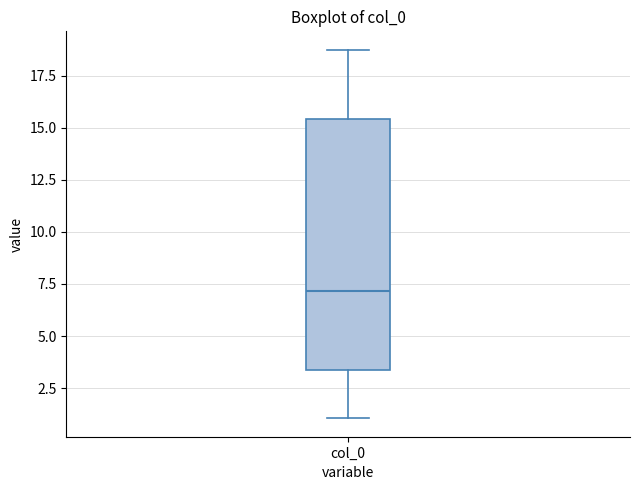

Where does the upper whisker of the box for col_0 end on the y-axis? The values are not printed on the chart, so give them approximately, as read against the axis.

18.5